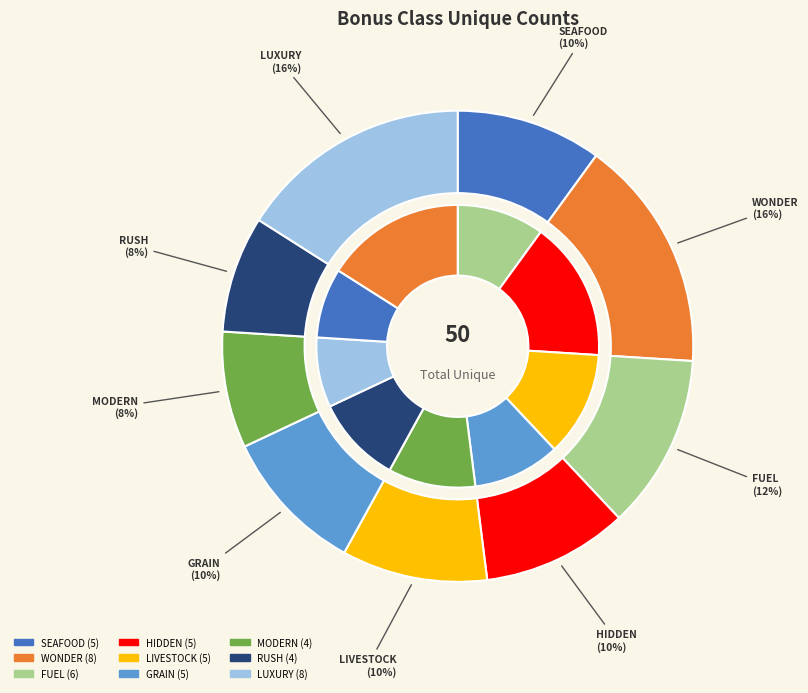

To the nearest percent, what percentage of the pie is BONUSCLASS_FUEL?

12%